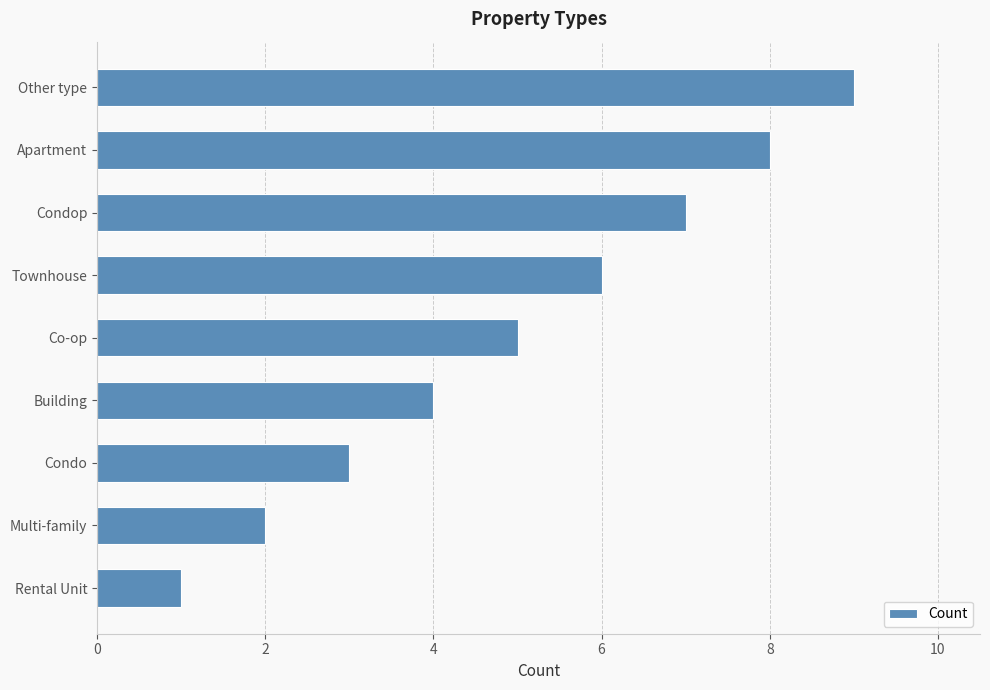

Rank the categories by value from highest to lowest.

Other type, Apartment, Condop, Townhouse, Co-op, Building, Condo, Multi-family, Rental Unit